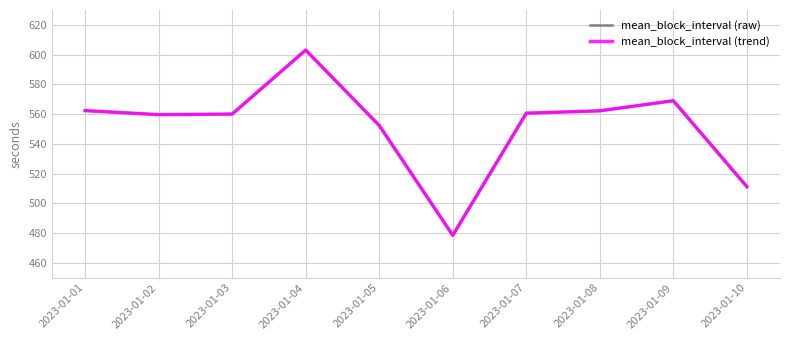

Does the chart have visible grid lines?

Yes